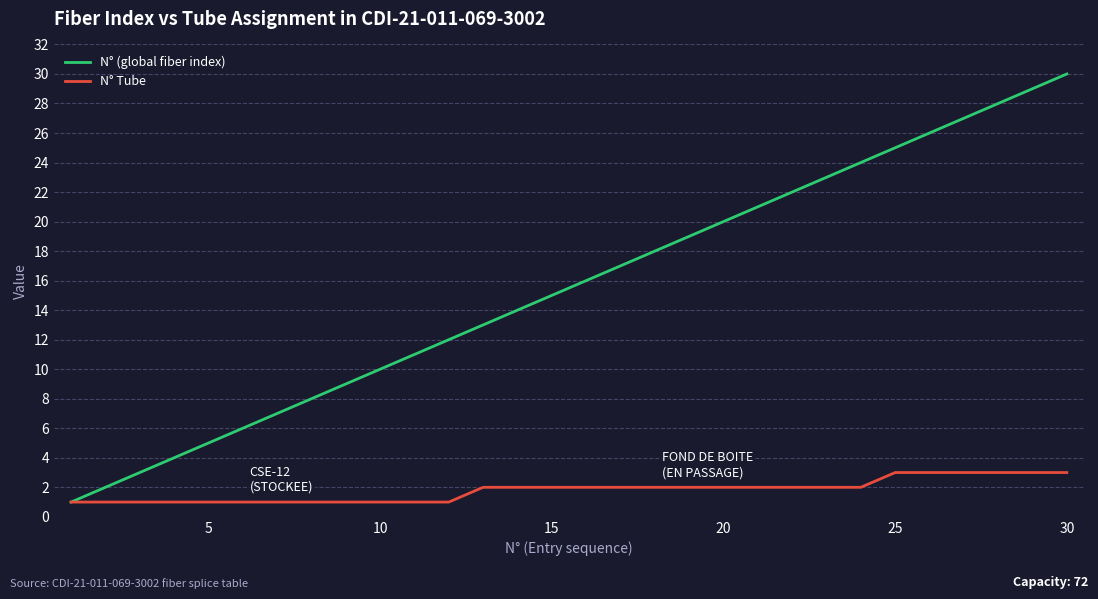

Which series has the largest total across all categories?

N° (global fiber index)